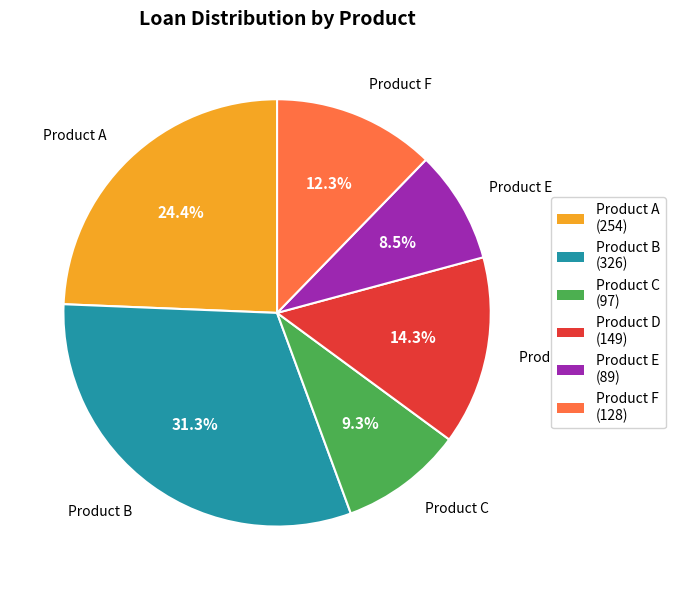

Is there any slice that represents more than half of the pie?

No